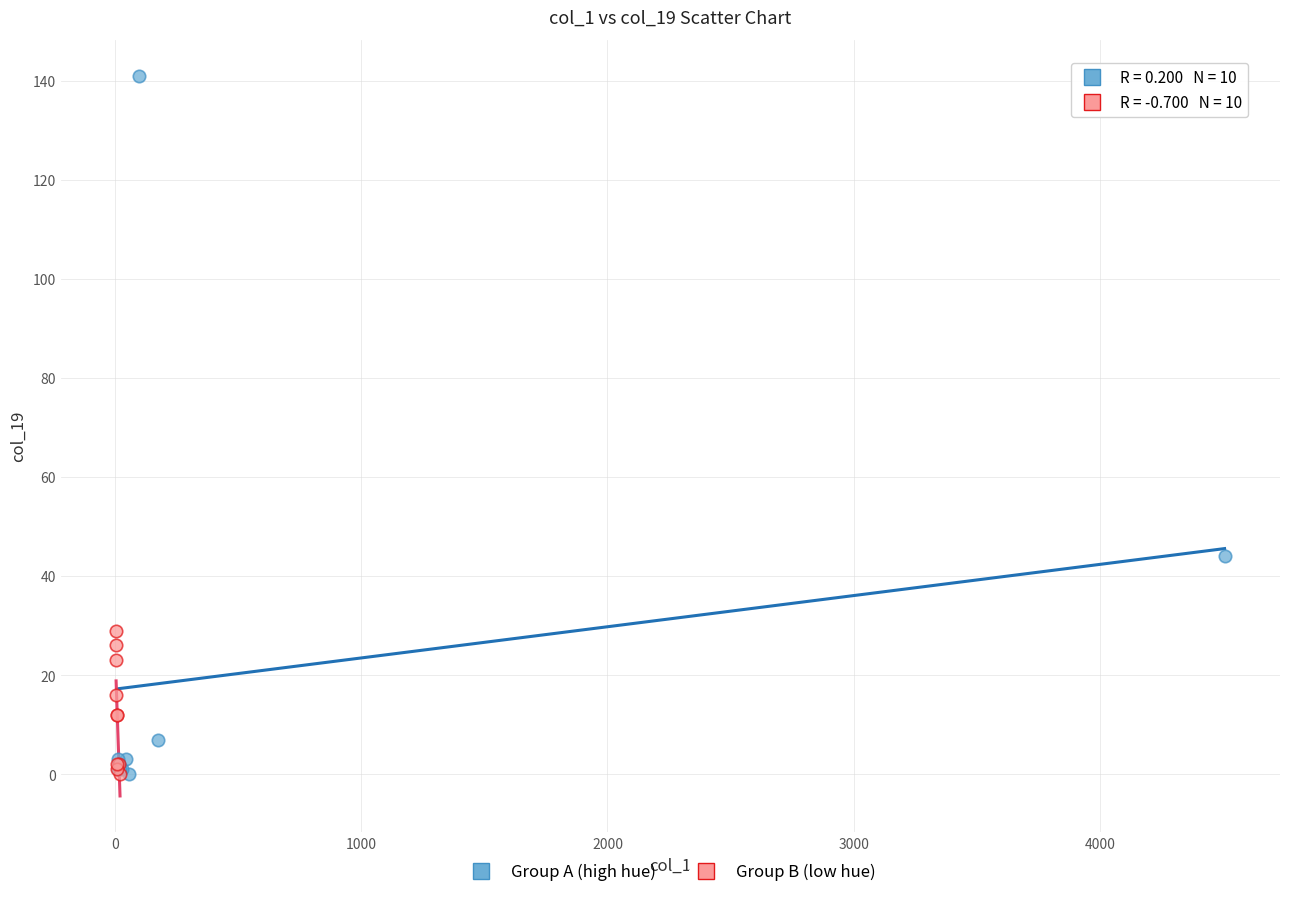

Which series has the widest spread of Y values?

Group A (high hue)